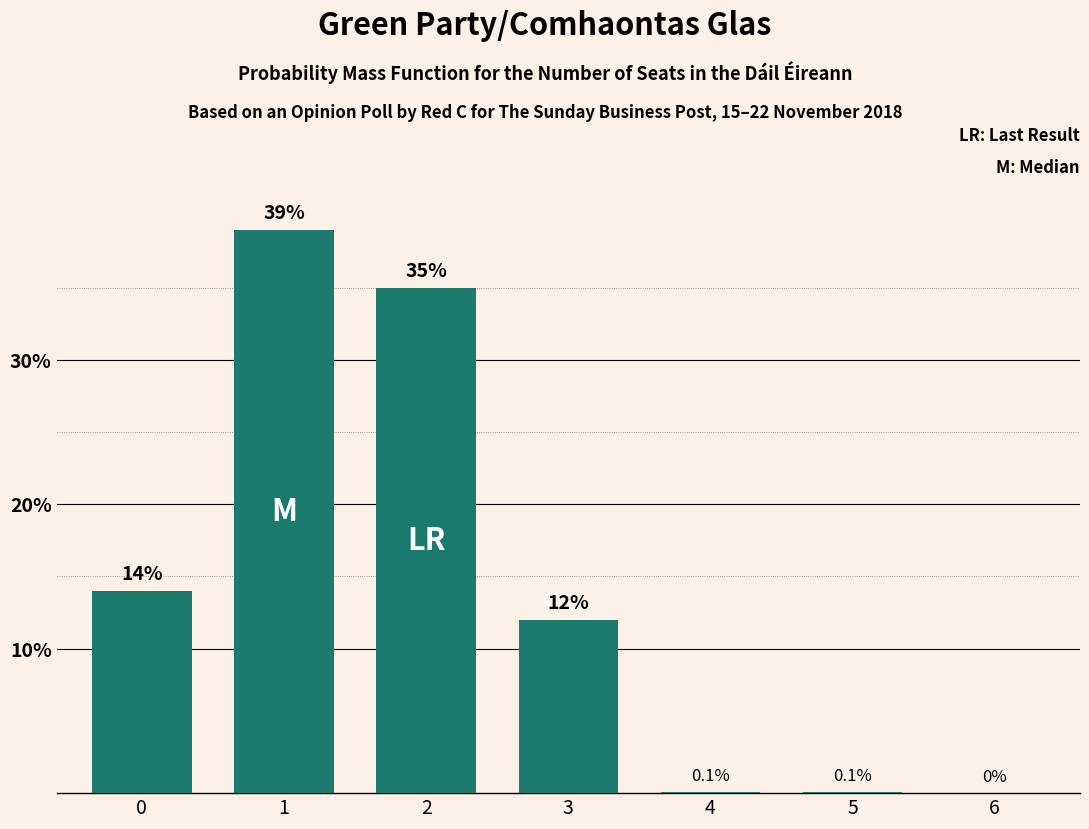

Which label corresponds to the largest value in the chart?

1